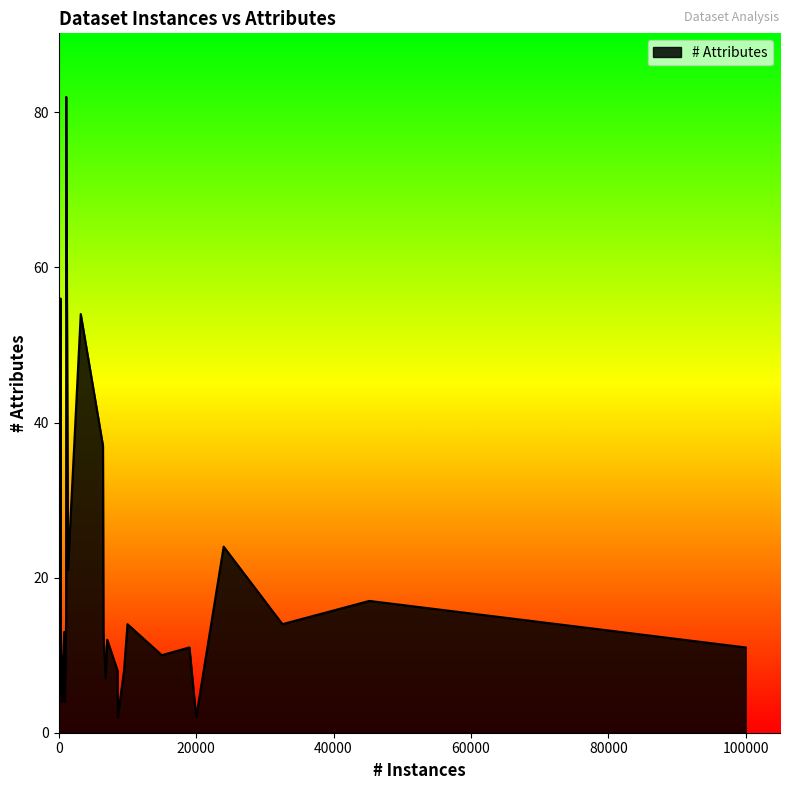

Does the chart display data point markers on the line(s)?

No